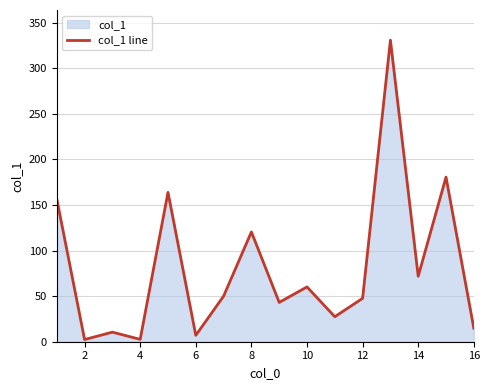

What is the sum of all values?

1289.2